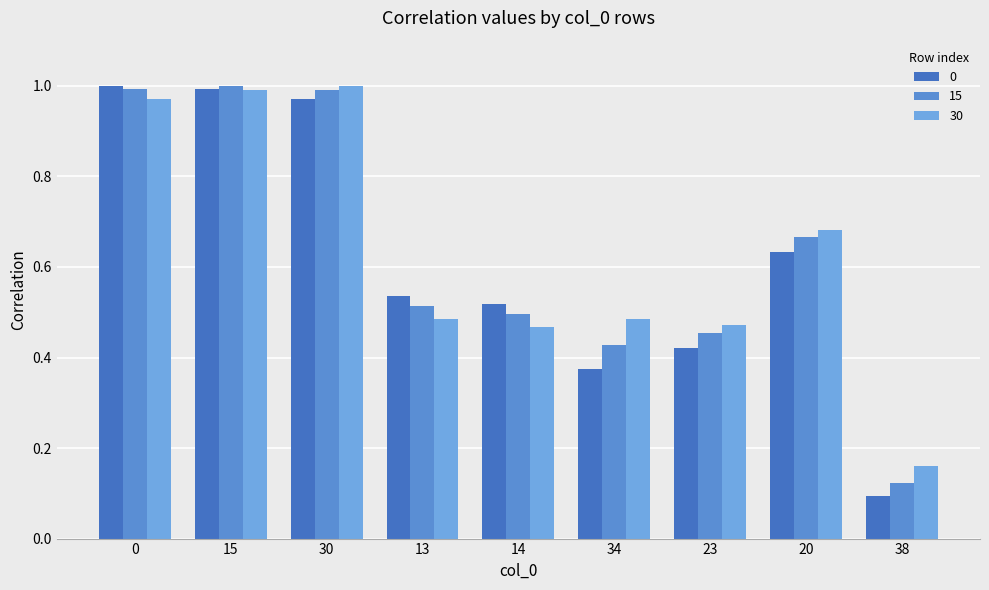

Rank the series by their average value, from lowest to highest.

0, 15, 30